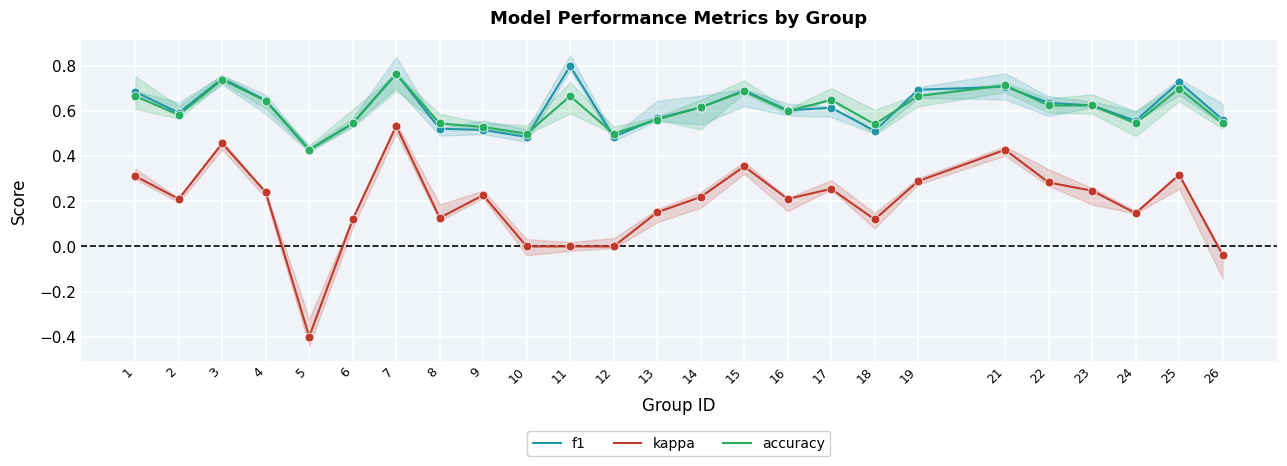

Is the value of accuracy at 1 greater than the value of kappa at 25?

Yes